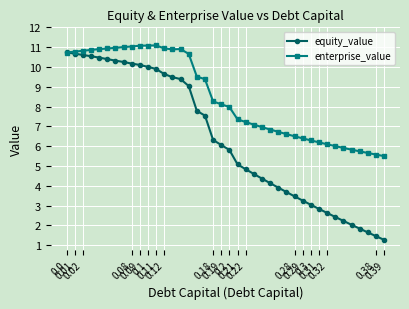

Rank the series by their average value, from lowest to highest.

equity_value, enterprise_value